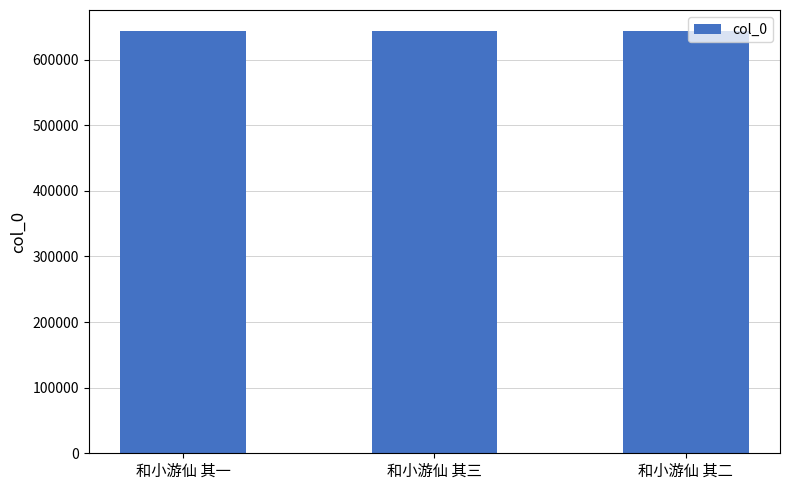

What is the approximate value at 和小游仙 其三?

643524